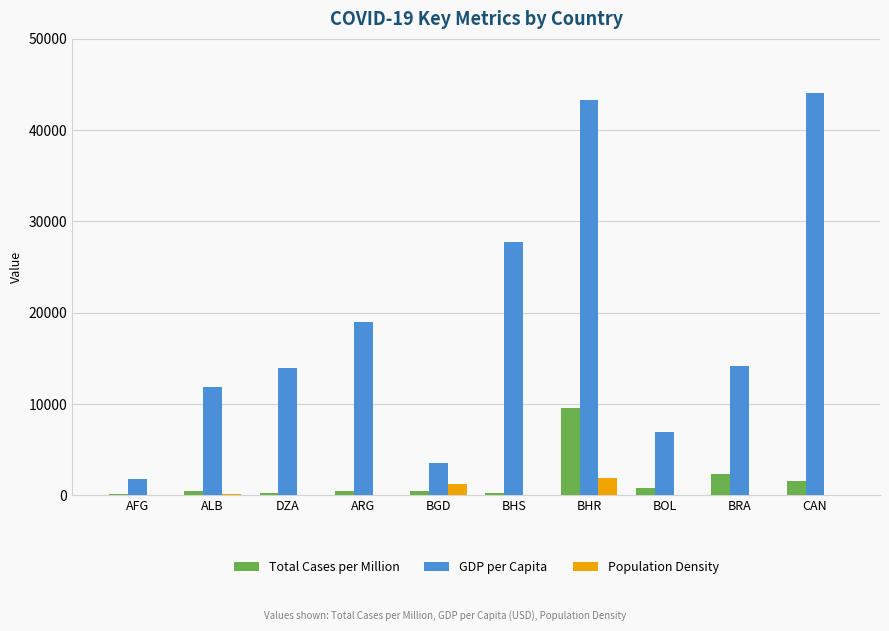

Between BGD and CAN, which series saw the biggest shift?

GDP per Capita